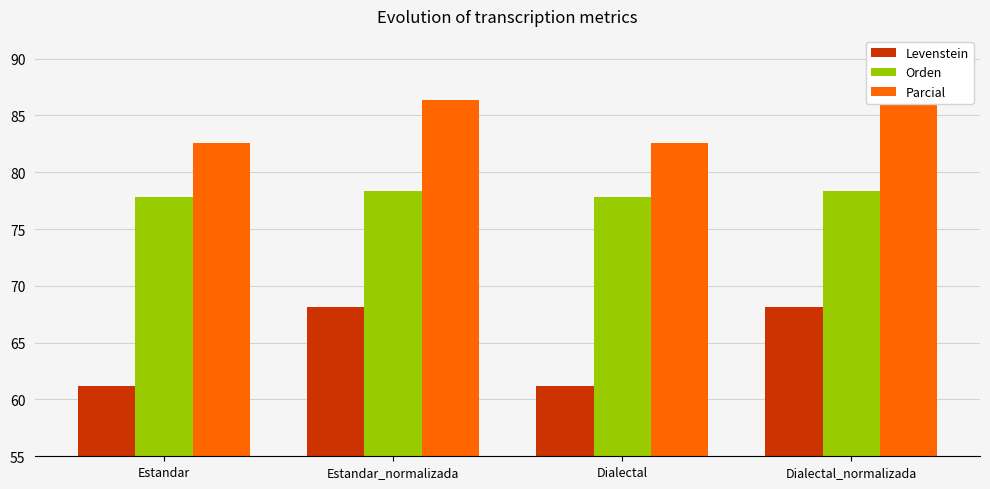

What is the greatest value displayed?

86.4